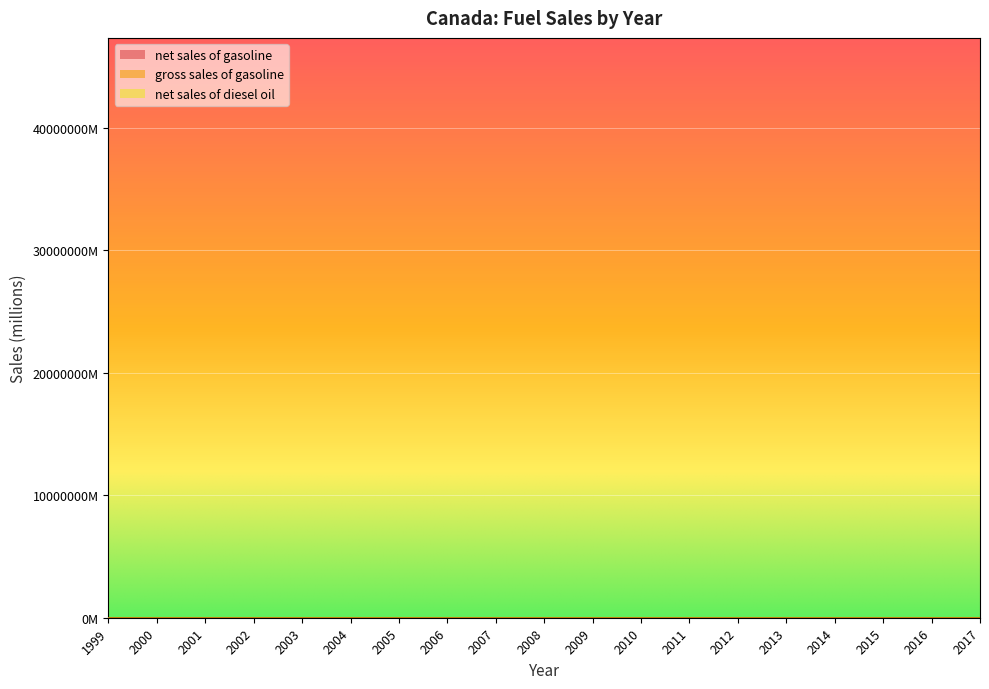

What is the maximum value for net sales of gasoline?

43.6